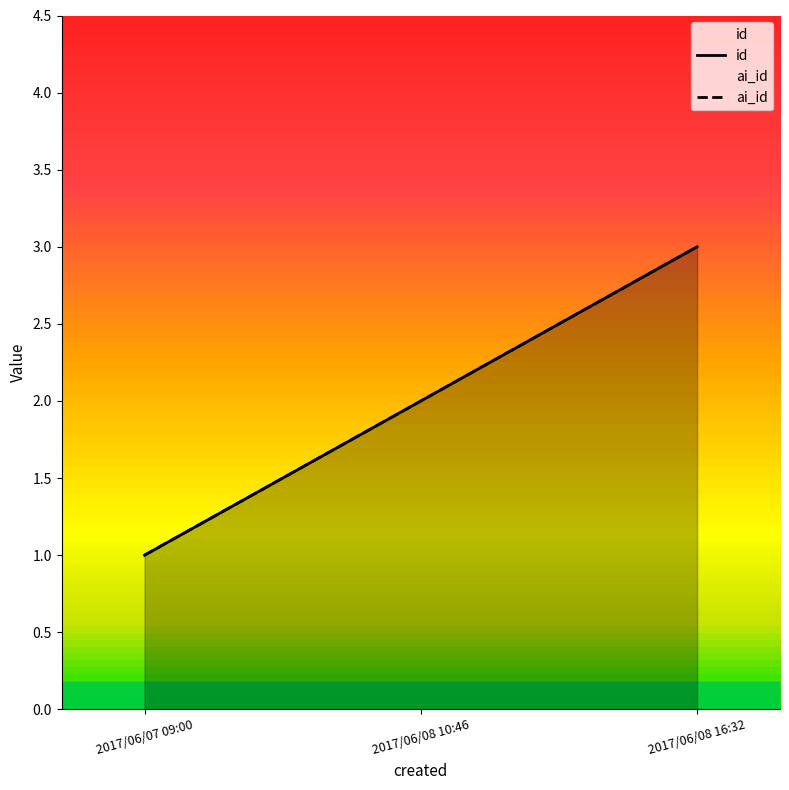

How many id values are between 1 and 3?

3